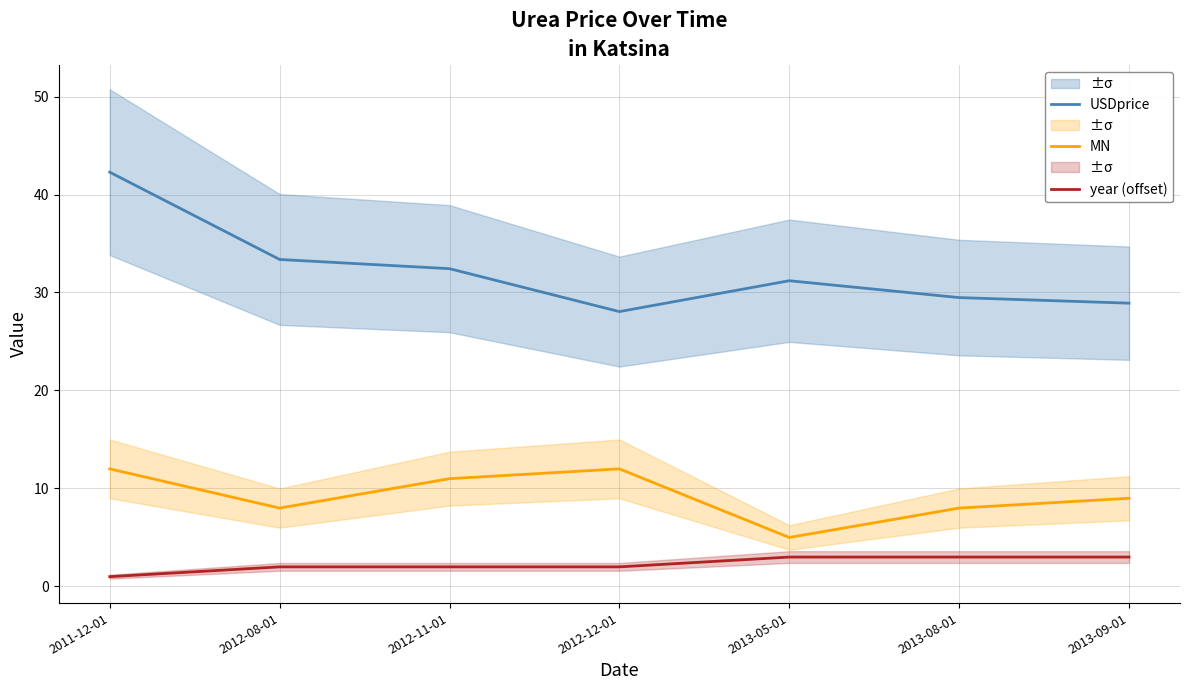

Read the year (offset) value at 2013-05-01.

3.0